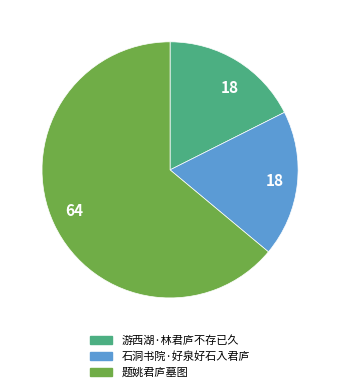

Is 游西湖·林君庐不存已久 the majority of the pie?

No